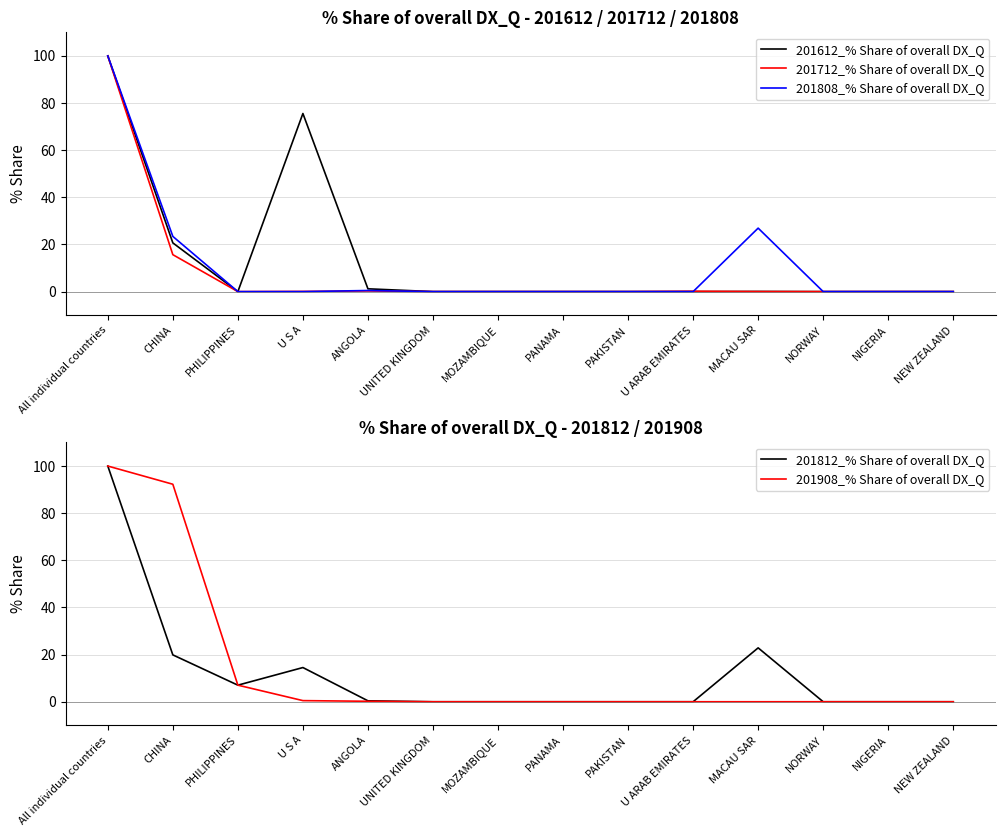

Which series has the largest range (max minus min)?

201612_% Share of overall DX_Q